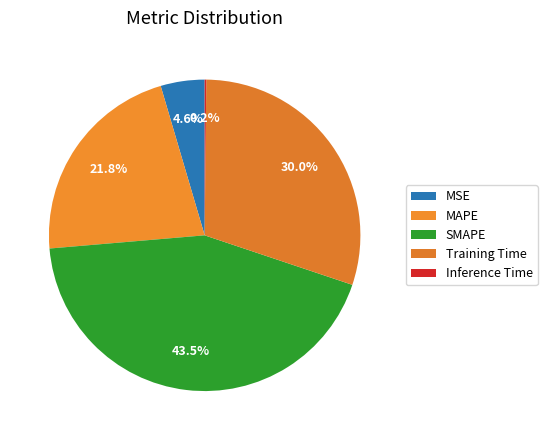

Count the number of slices in the pie.

5